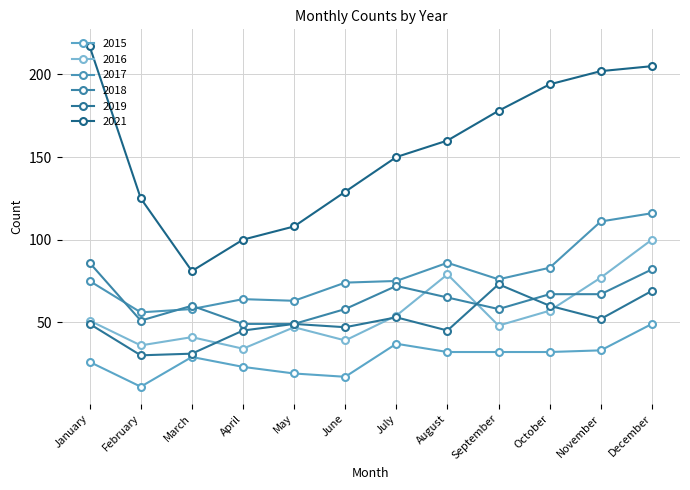

Reading left to right, what are all the values shown in this chart?

2015: January=26	February=11	March=29	April=23	May=19	June=17	July=37	August=32	September=32	October=32	November=33	December=49
2016: January=51	February=36	March=41	April=34	May=47	June=39	July=54	August=79	September=48	October=57	November=77	December=100
2017: January=75	February=56	March=58	April=64	May=63	June=74	July=75	August=86	September=76	October=83	November=111	December=116
2018: January=86	February=51	March=60	April=49	May=49	June=58	July=72	August=65	September=58	October=67	November=67	December=82
2019: January=49	February=30	March=31	April=45	May=49	June=47	July=53	August=45	September=73	October=60	November=52	December=69
2021: January=217	February=125	March=81	April=100	May=108	June=129	July=150	August=160	September=178	October=194	November=202	December=205